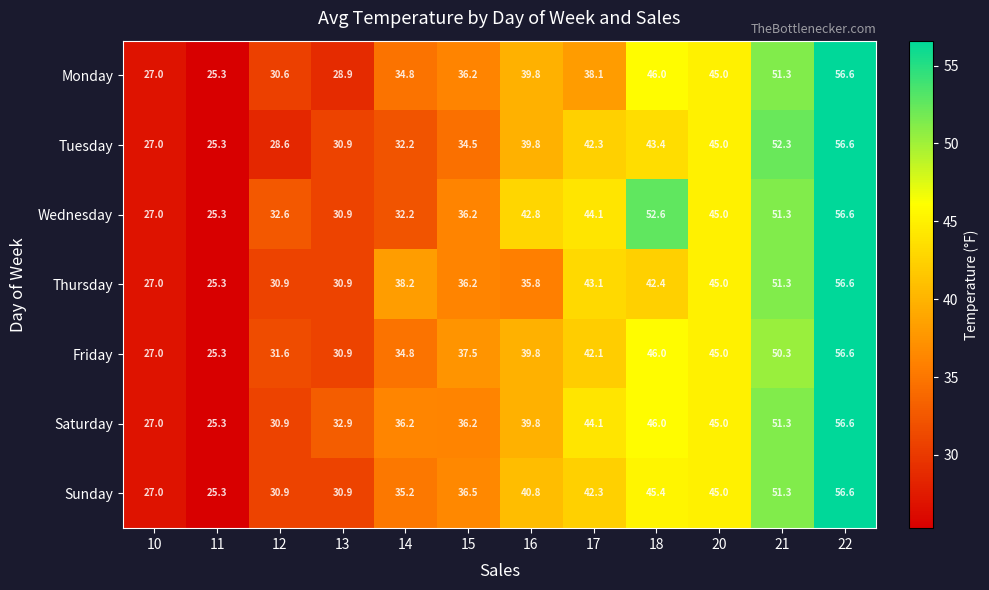

What is the smallest value displayed?

25.3